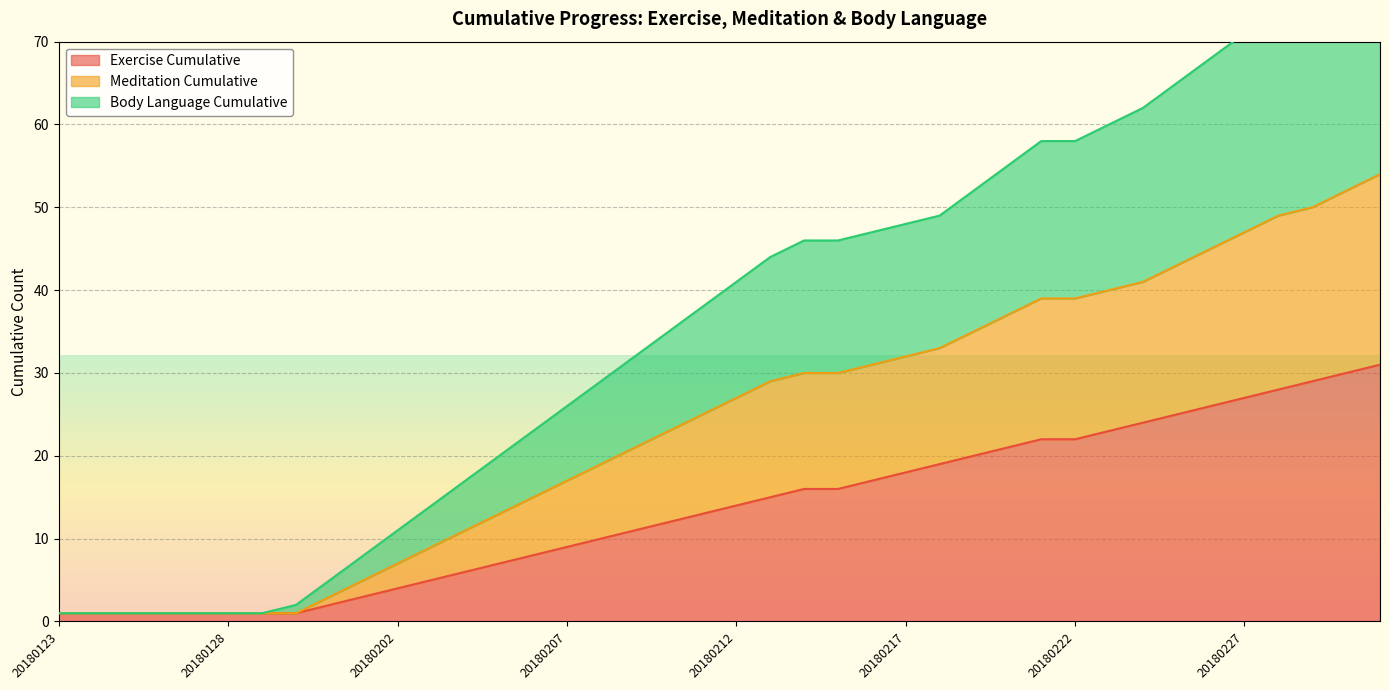

Count the number of data series in this chart.

3